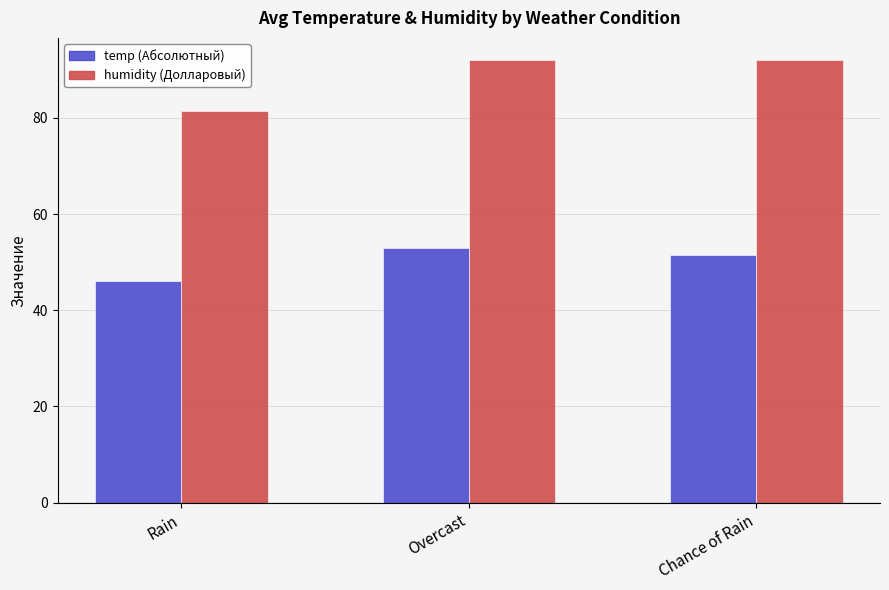

What is the maximum value shown in the chart?

92.0